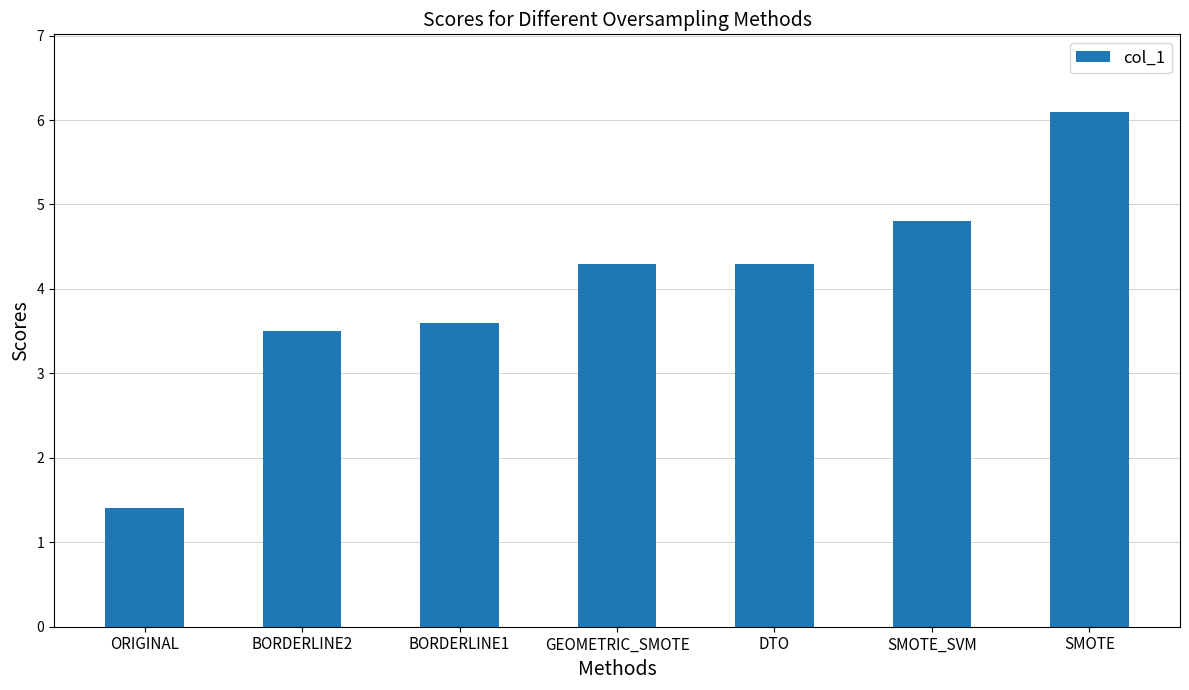

What is the minimum value shown in the chart?

1.4